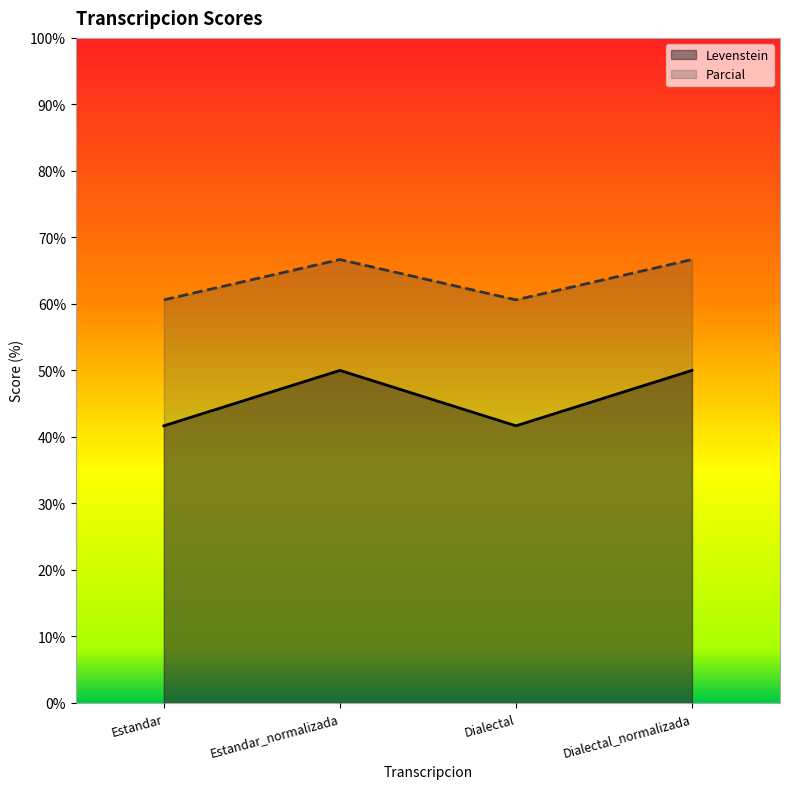

Is it true that Levenstein equals 50.0 at Dialectal_normalizada?

True